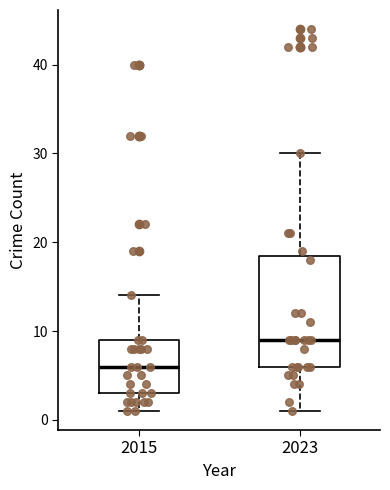

Reading left to right, transcribe this box plot: for each box, give where its median line is, the range the box spans, and where its two whiskers end, as read against the y-axis. The values are not printed on the chart, so give them approximately, as read against the axis.

2015: median 6, box 3 to 9, whiskers 1 to 14
2023: median 9, box 6 to 19, whiskers 1 to 30